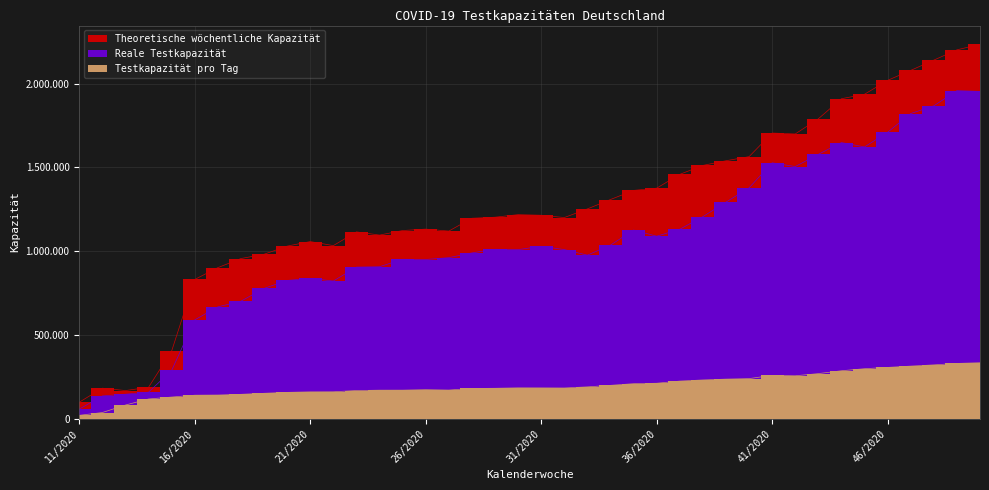

Reading left to right, list all the values displayed in this chart.

Testkapazität pro Tag: 19420	36120	80860	117030	128580	139604	140616	144980	151063	156630	159588	159974	167525	169653	169858	172624	170313	179914	181011	183567	183310	182697	189338	198518	208419	211002	223899	230691	235674	238740	258089	255622	268521	285630	297894	305683	313386	320686	329486	333476
Theoretische wöchentliche Kapazität: 97800	181550	167320	186960	403420	831046	901595	955891	981515	1030122	1057365	1033129	1115162	1096075	1123147	1131748	1120015	1196640	1202855	1218086	1214556	1200692	1252357	1308423	1362883	1376233	1458751	1512155	1540049	1564437	1705581	1700116	1790564	1910486	1937312	2020253	2079778	2141208	2202408	2235788
Reale Testkapazität: 56500	135250	145500	157660	287650	589620	667170	701268	777476	825063	837380	821554	904760	907022	951456	950136	961246	989576	1011165	1009137	1029124	1009346	976187	1035958	1126195	1089353	1130813	1206181	1292743	1378063	1527677	1505312	1578454	1648626	1622662	1710271	1821960	1868184	1958814	1954270